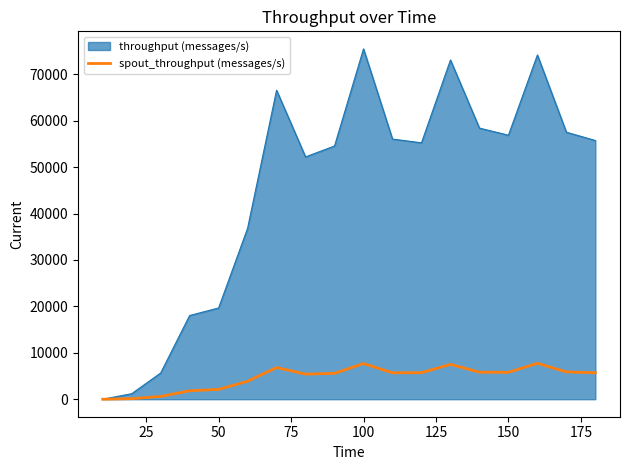

What is the maximum value for spout_throughput (messages/s)?

7735